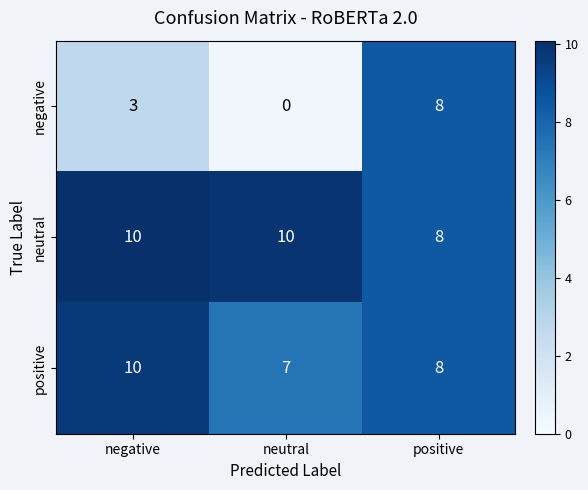

What is the approximate value of negative at negative?

3